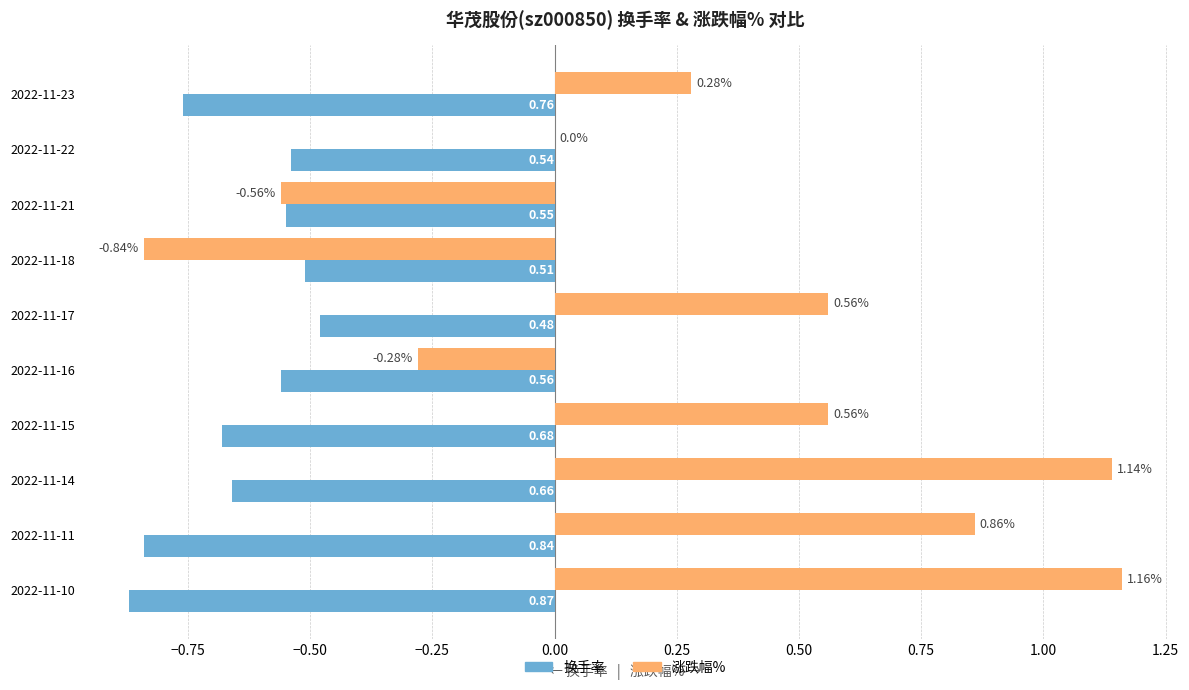

Between 2022-11-16 and 2022-11-14, which series saw the biggest shift?

涨跌幅%